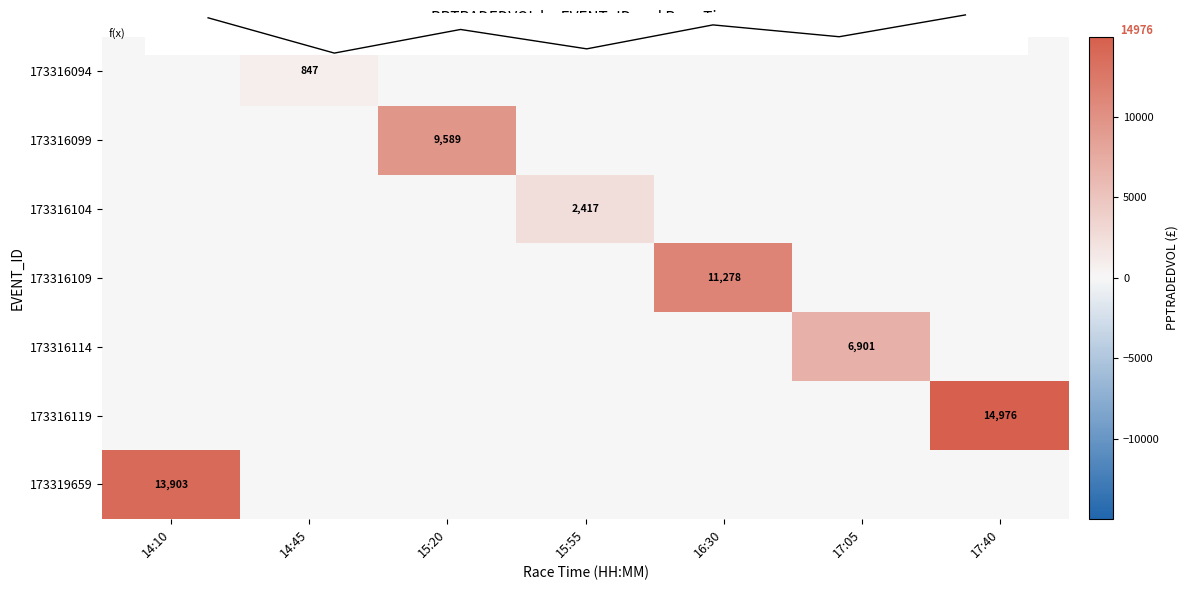

Rank the series at 14:10 from highest to lowest value.

173319659, 173316094, 173316099, 173316104, 173316109, 173316114, 173316119